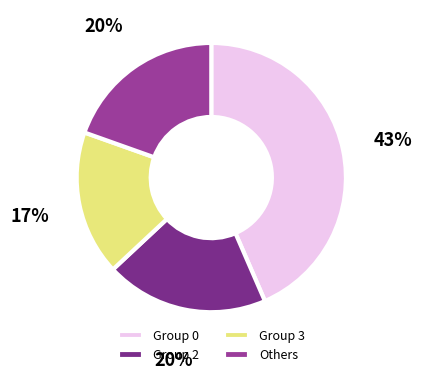

How many segments does this pie chart have?

4